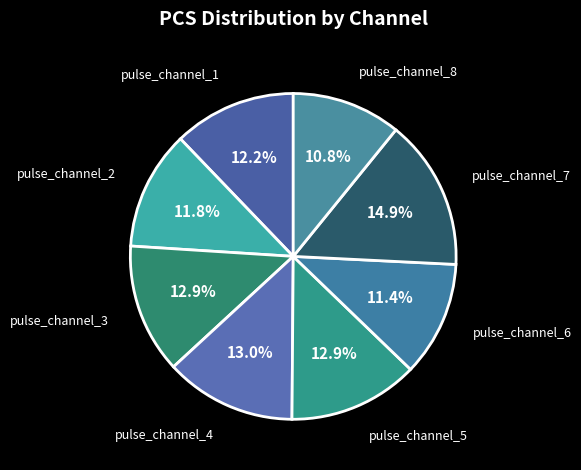

How many segments does this pie chart have?

8